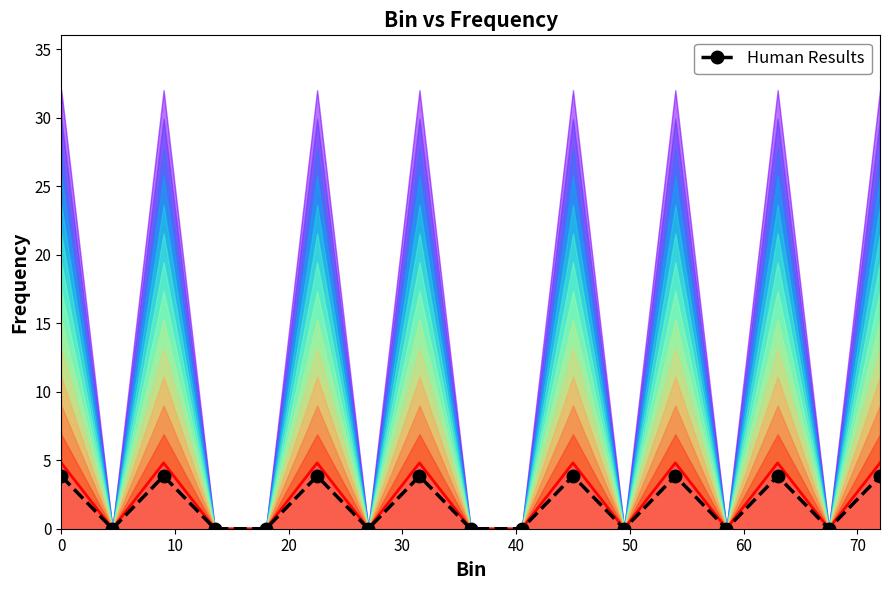

What is the label of the 2nd point from the left?

10